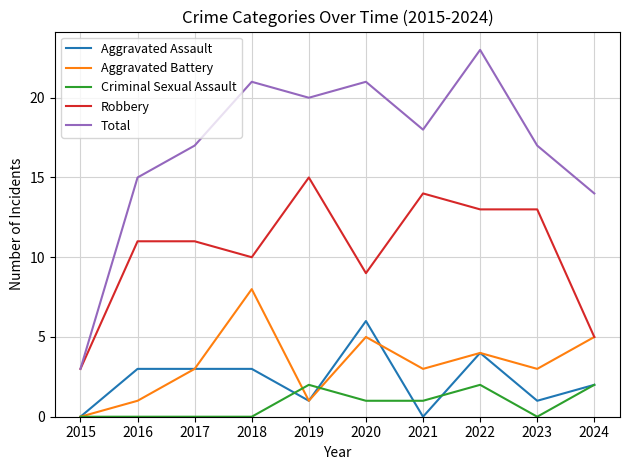

True or false: Total and Aggravated Assault cross at least once.

False